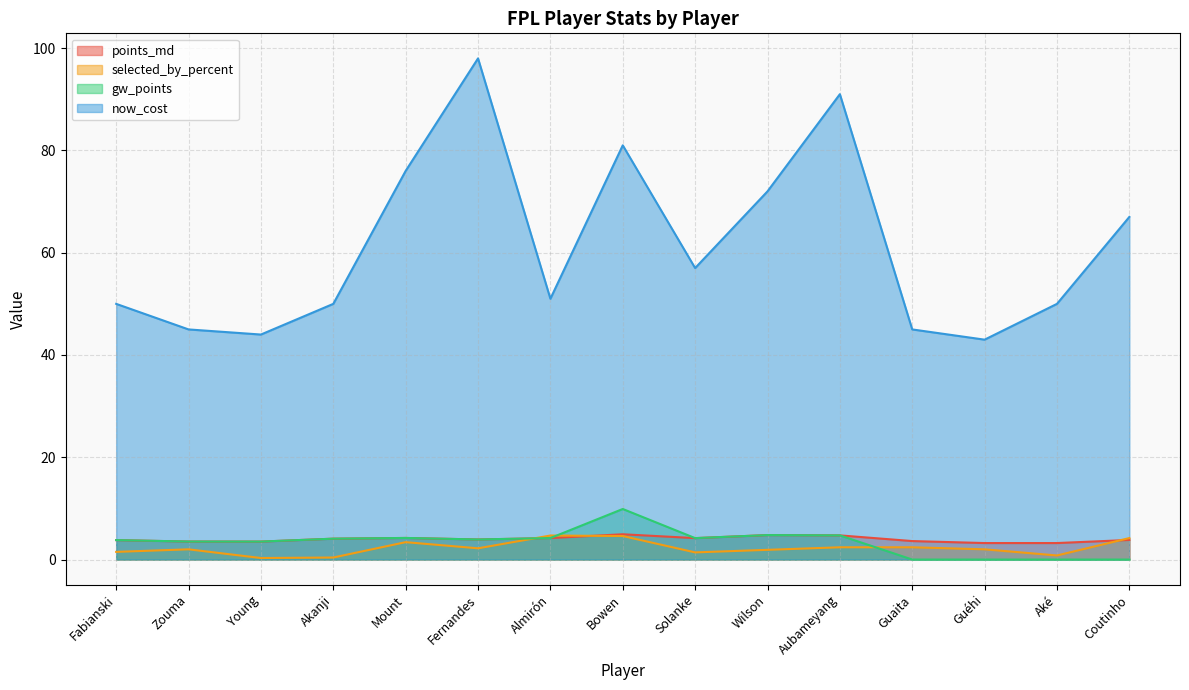

What is the value of the points_md point at the 3rd from the left?

3.5